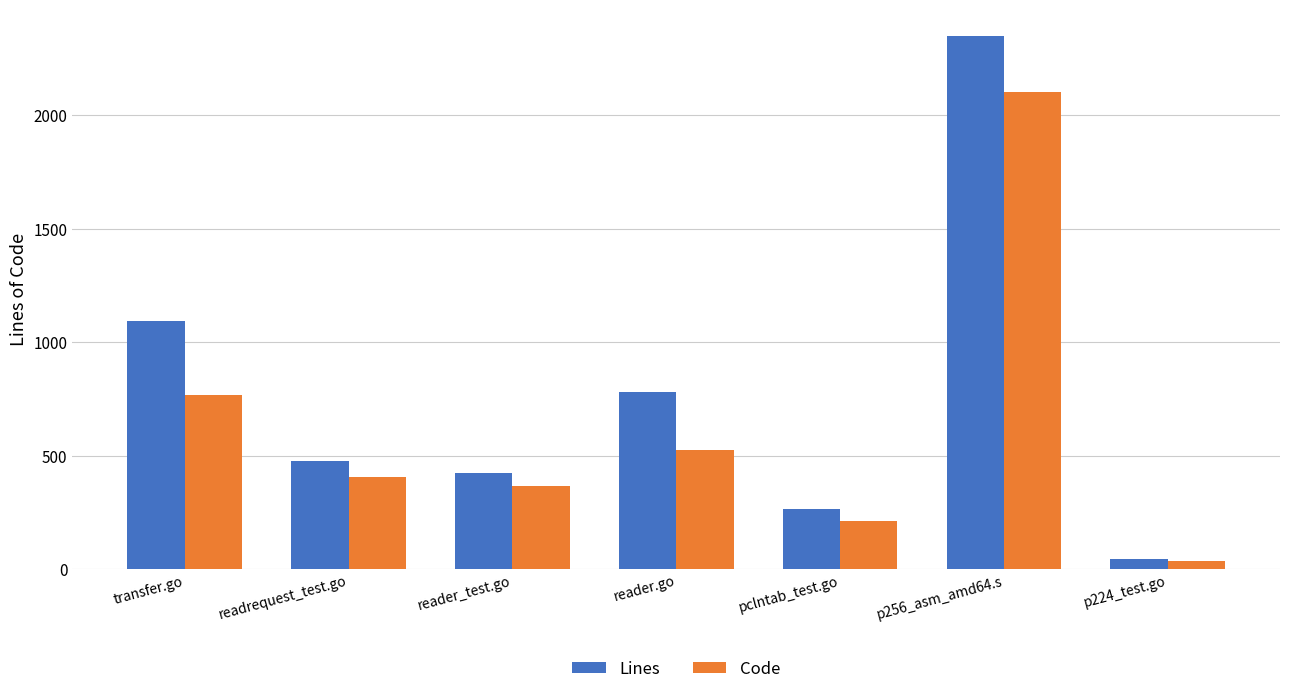

Reading right to left, list all the values displayed in this chart.

Lines: 47	2348	263	780	423	475	1095
Code: 38	2103	214	527	368	406	767